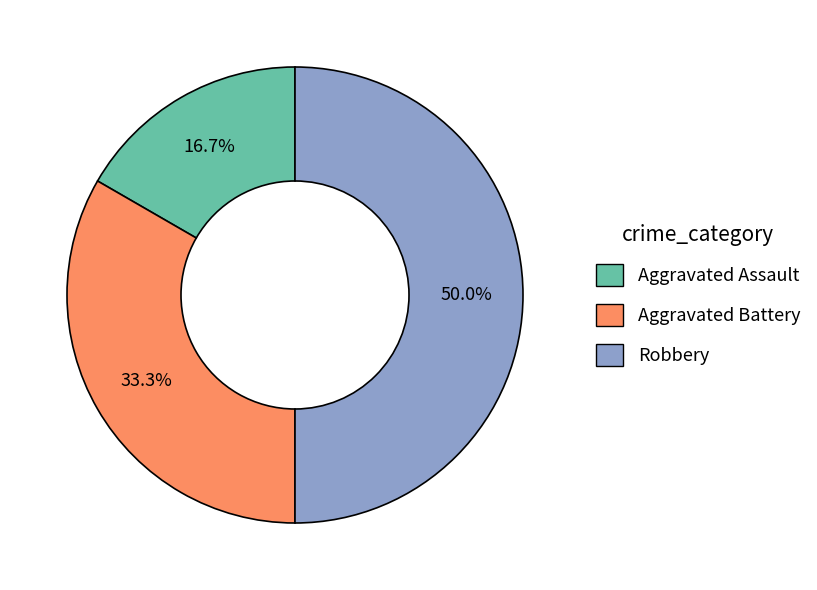

Which has a higher value, Aggravated Battery or Robbery?

Robbery